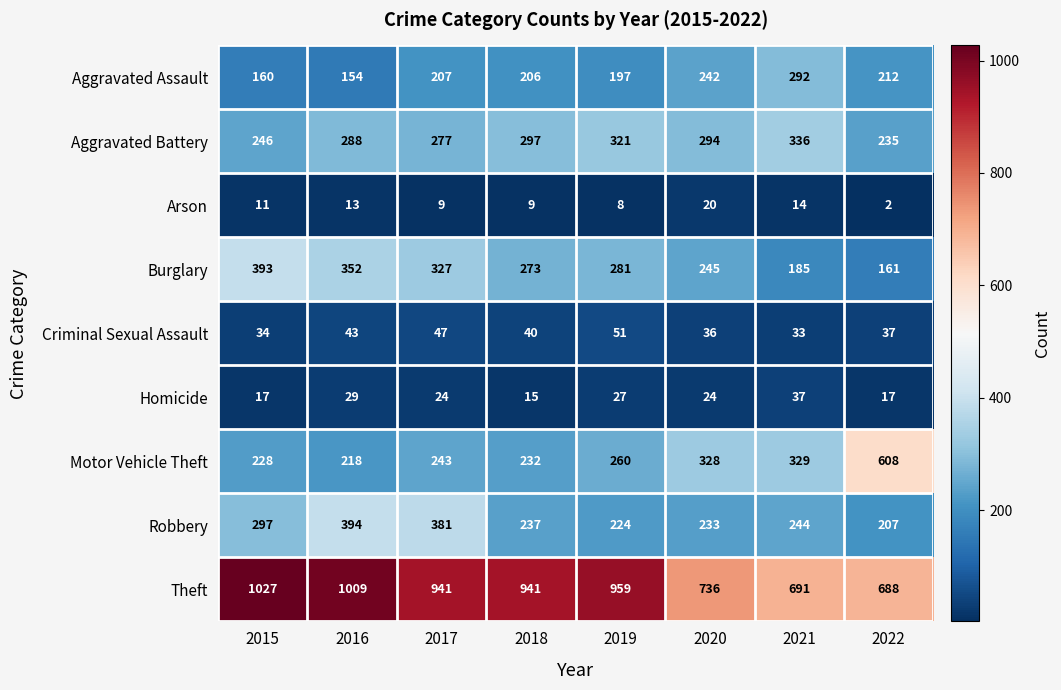

Is it true that Homicide equals 27 at 2019?

True